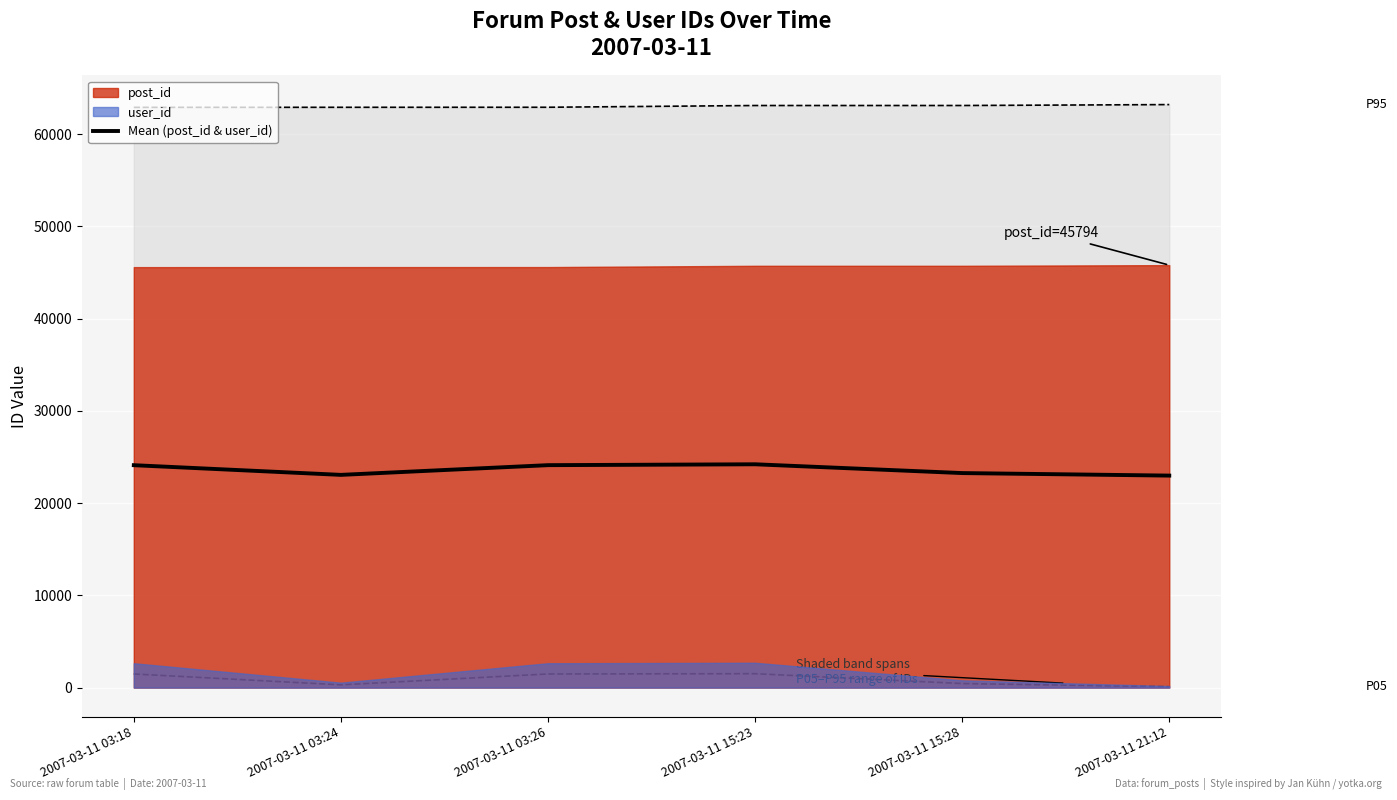

What is the difference between the maximum and minimum values?

1226.0